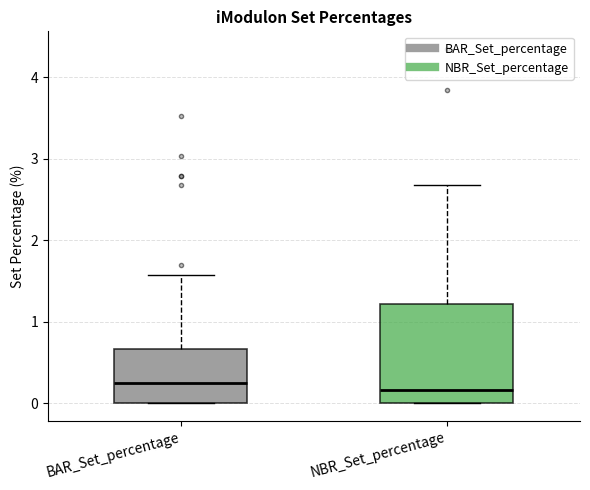

Comparing the boxes themselves (not the whiskers), which one is the tallest?

NBR_Set_percentage